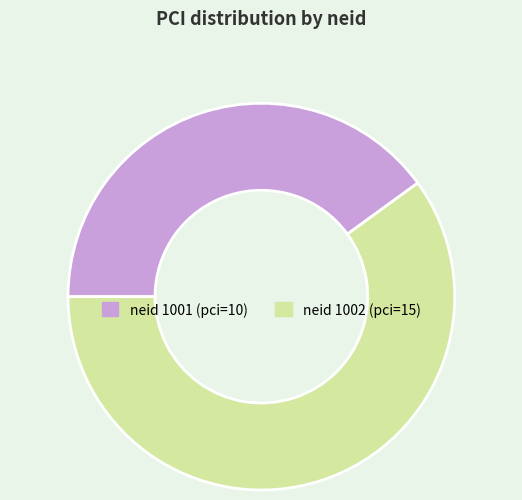

Does any single category account for the majority?

Yes